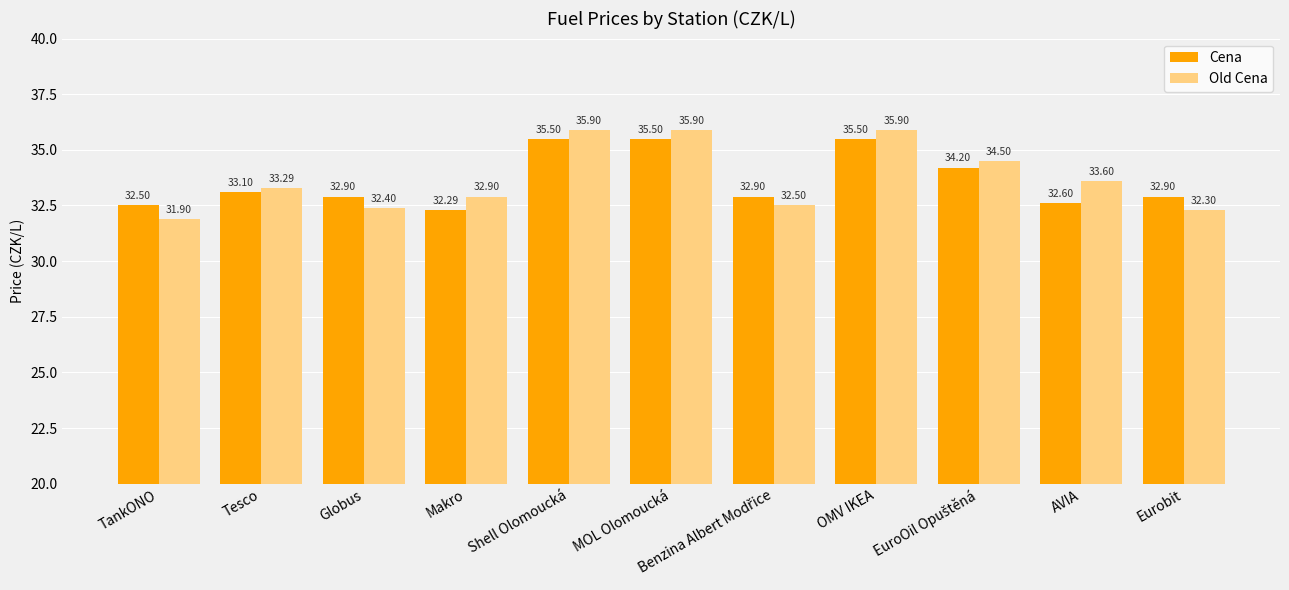

The Old Cena series shows 42.3 at TankONO. True or false?

False